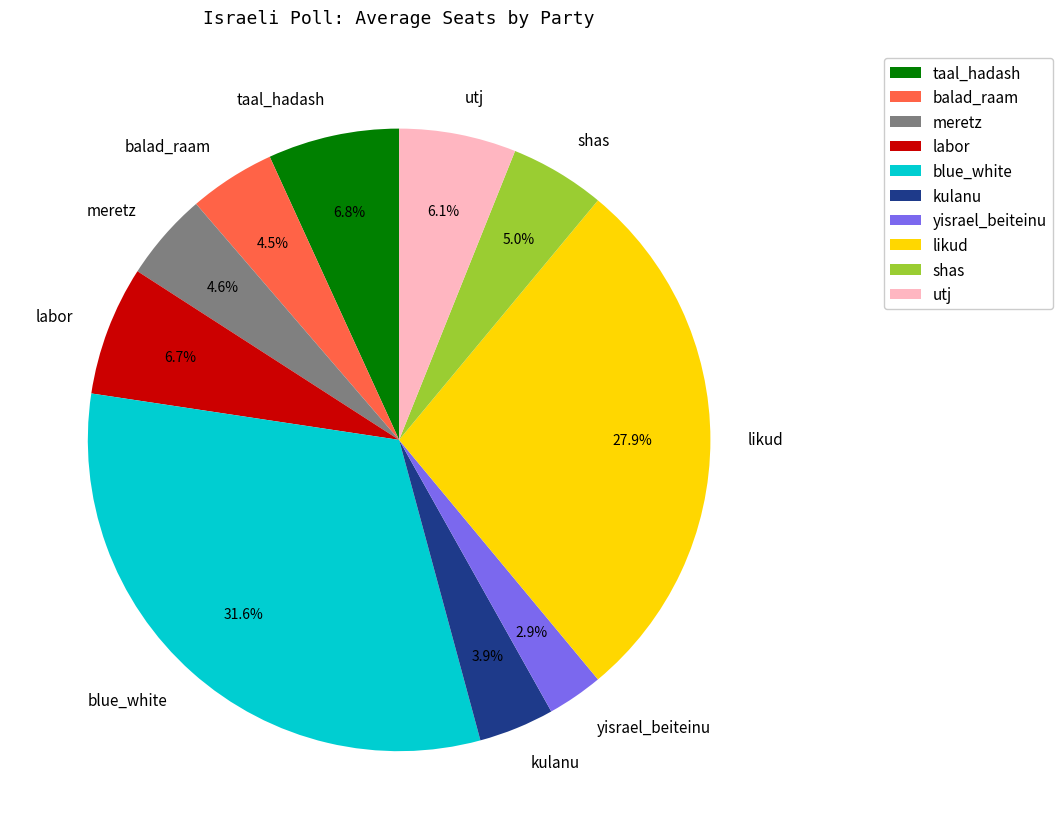

How many slices are in this pie chart?

10